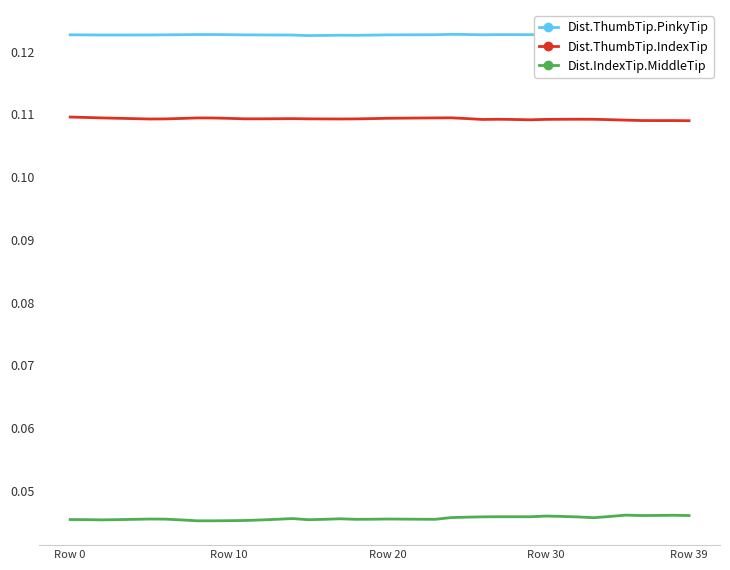

Reading left to right, transcribe all the data shown in this chart.

Dist.ThumbTip.PinkyTip: 0.1	0.1	0.1	0.1	0.1	0.1	0.1	0.1	0.1	0.1	0.1	0.1	0.1	0.1	0.1	0.1	0.1	0.1	0.1	0.1	0.1	0.1	0.1	0.1	0.1	0.1	0.1	0.1	0.1	0.1	0.1	0.1	0.1	0.1	0.1	0.1	0.1	0.1	0.1	0.1
Dist.ThumbTip.IndexTip: 0.1	0.1	0.1	0.1	0.1	0.1	0.1	0.1	0.1	0.1	0.1	0.1	0.1	0.1	0.1	0.1	0.1	0.1	0.1	0.1	0.1	0.1	0.1	0.1	0.1	0.1	0.1	0.1	0.1	0.1	0.1	0.1	0.1	0.1	0.1	0.1	0.1	0.1	0.1	0.1
Dist.IndexTip.MiddleTip: 0.0	0.0	0.0	0.0	0.0	0.0	0.0	0.0	0.0	0.0	0.0	0.0	0.0	0.0	0.0	0.0	0.0	0.0	0.0	0.0	0.0	0.0	0.0	0.0	0.0	0.0	0.0	0.0	0.0	0.0	0.0	0.0	0.0	0.0	0.0	0.0	0.0	0.0	0.0	0.0